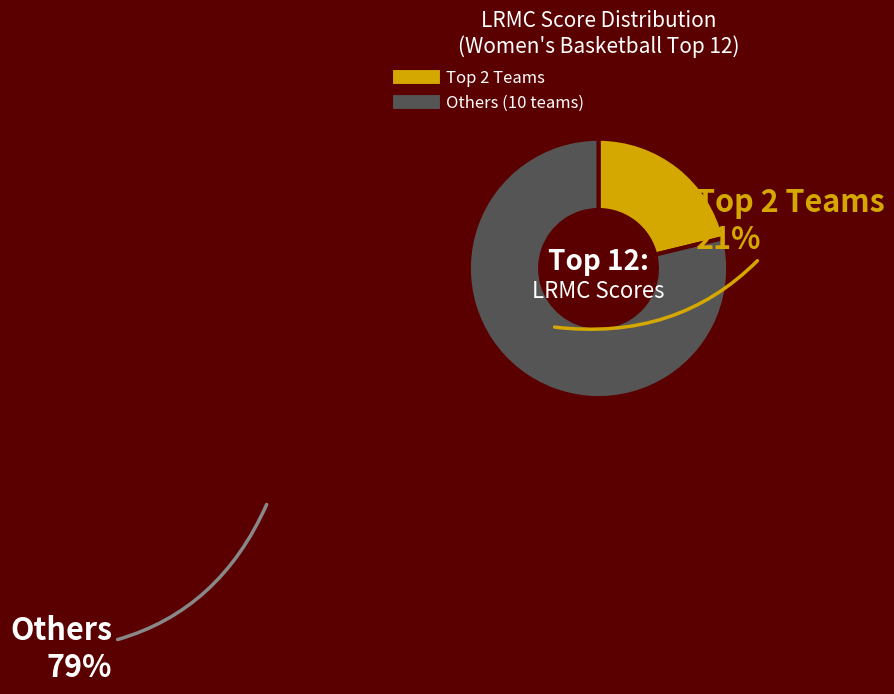

Is there any slice that represents more than half of the pie?

Yes